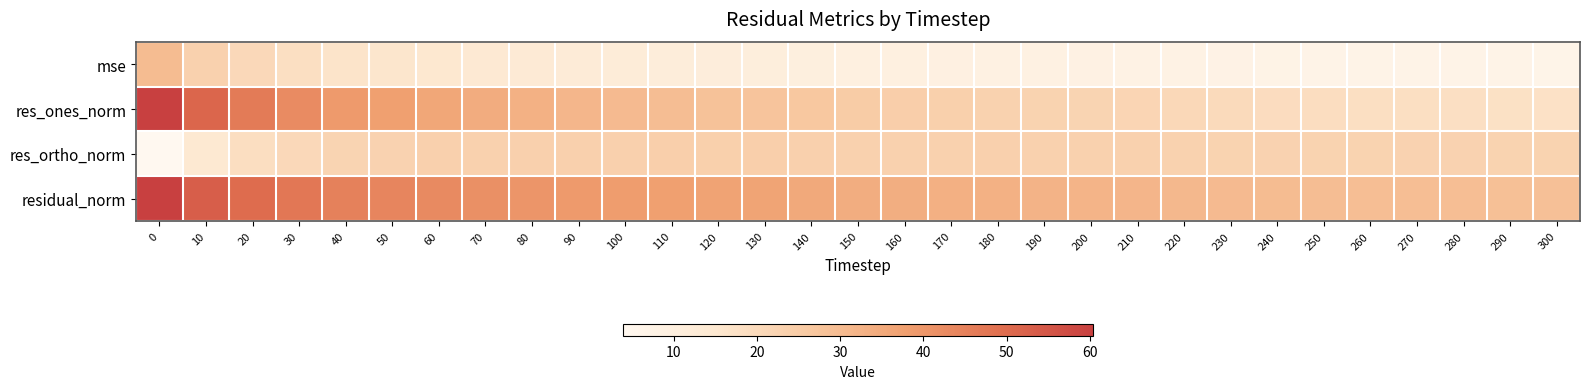

What is the smallest value displayed?

3.9